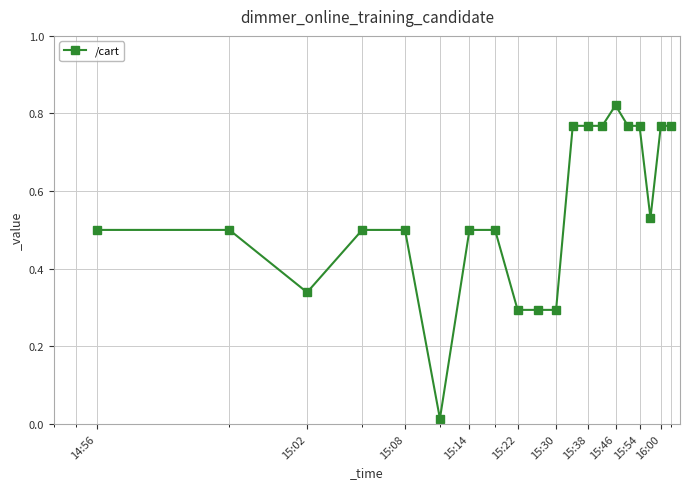

How many lines are shown in the chart?

1